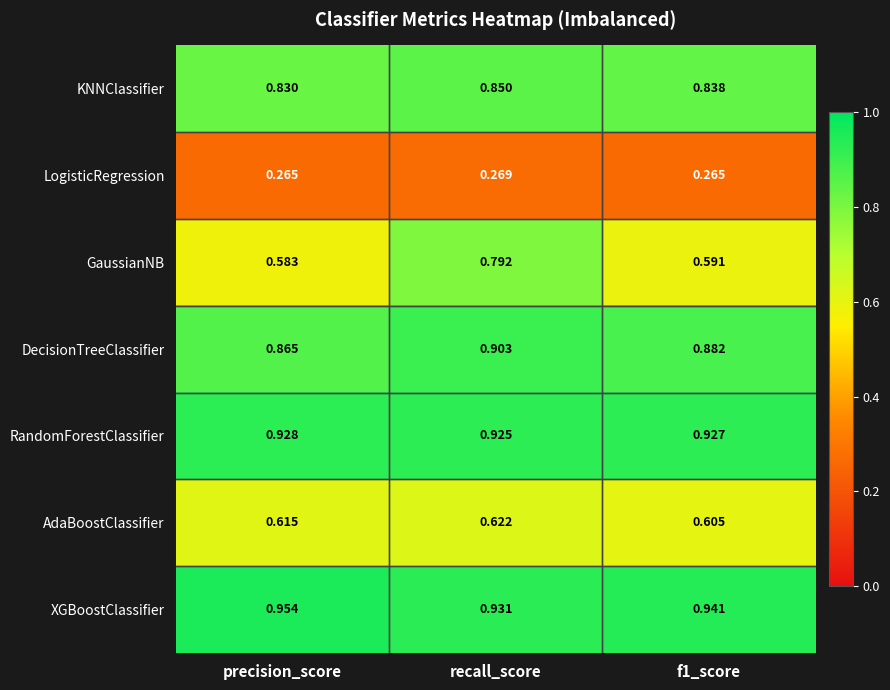

Which series has the widest spread of values?

GaussianNB